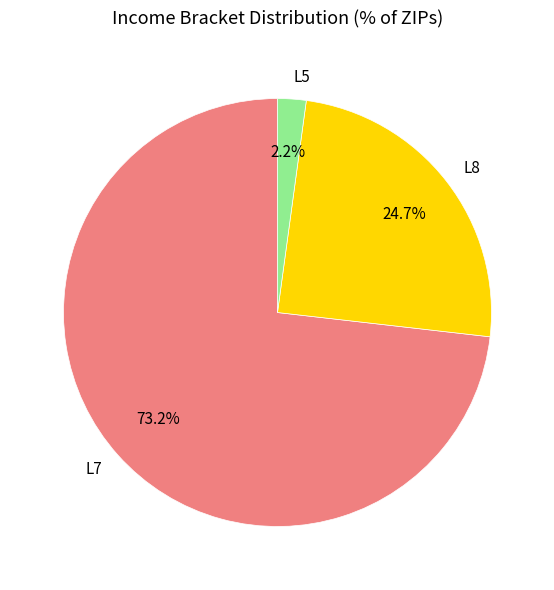

Between L8 and L7, which is larger?

L7